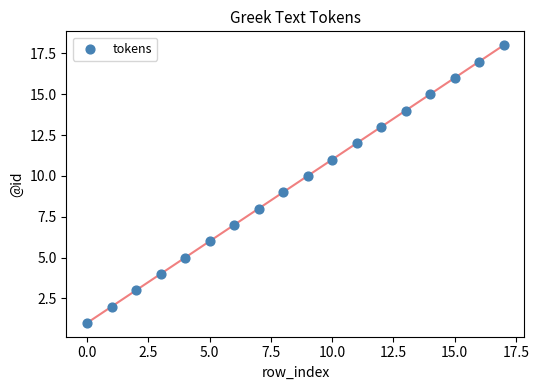

What is the range of Y values (max minus min)?

17